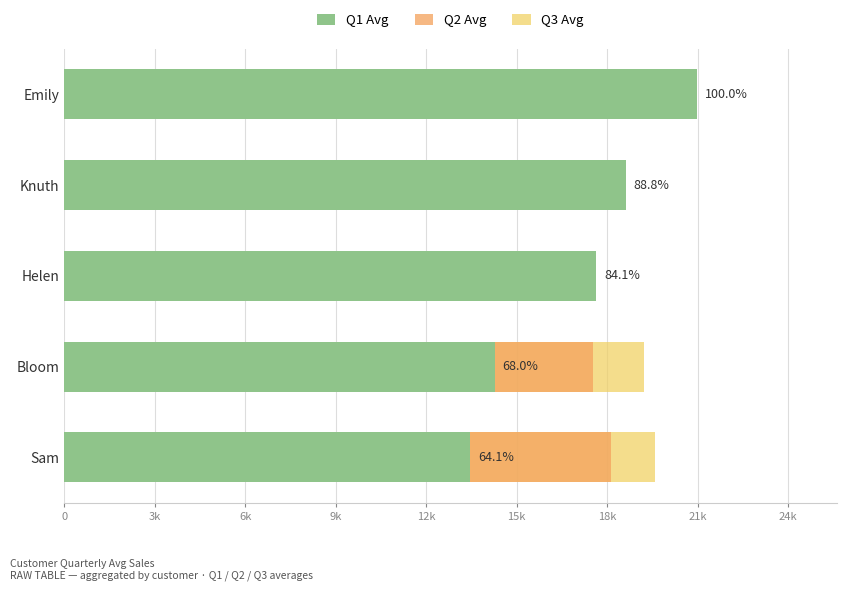

How many data points in Q1 Avg are less than 17650?

2